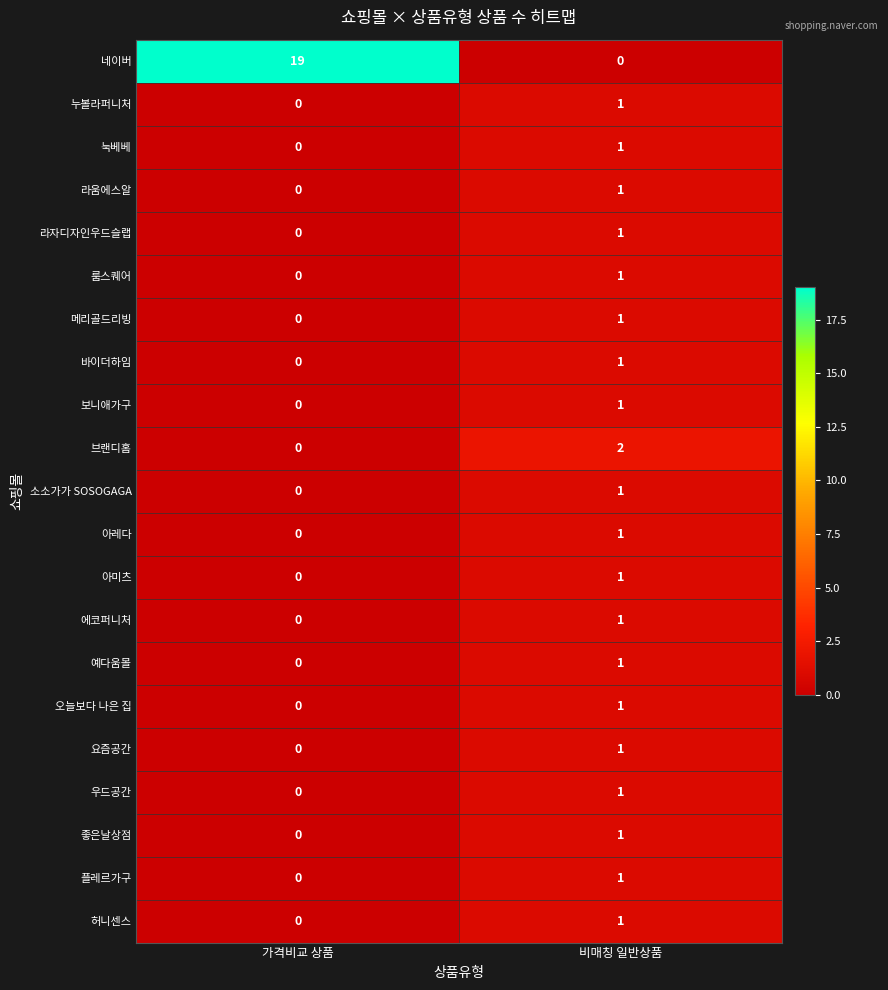

Is it true that 라자디자인우드슬랩 equals 0 at 가격비교 상품?

True